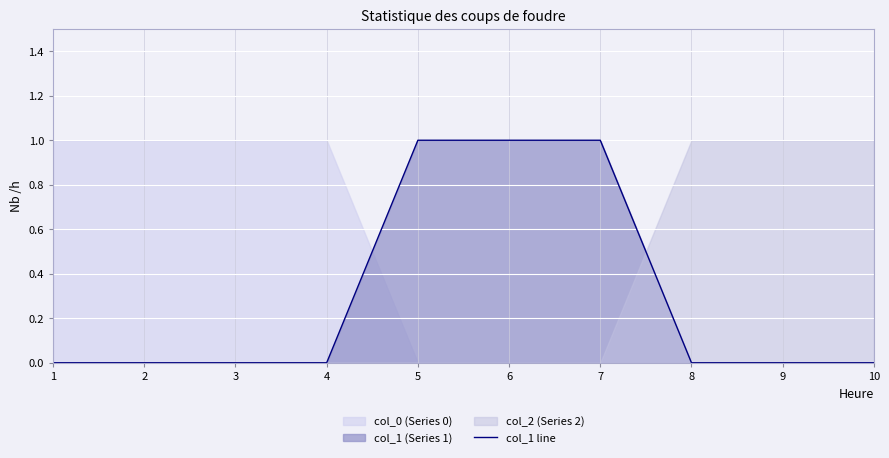

Rank the categories by value from highest to lowest.

5, 6, 7, 1, 2, 3, 4, 8, 9, 10